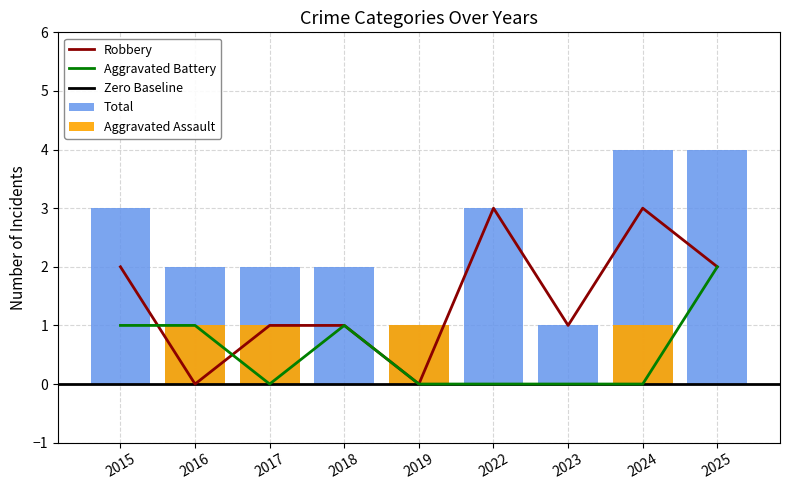

The value of Aggravated Assault at 2019 is 1. True or false?

False